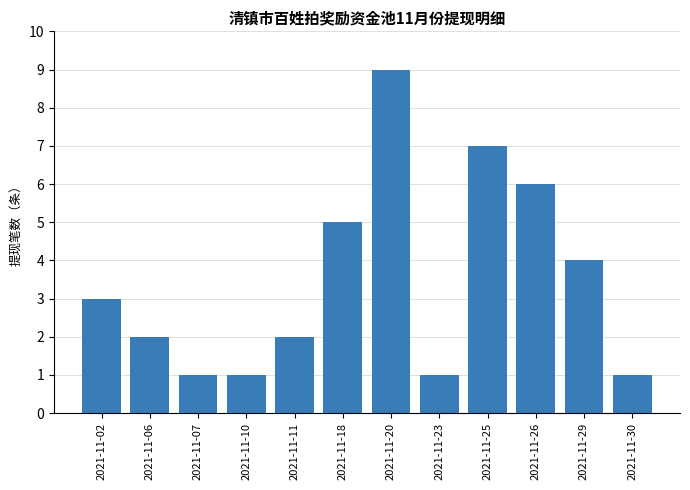

Approximately how many times larger is the value at 2021-11-23 compared to 2021-11-07?

1.0